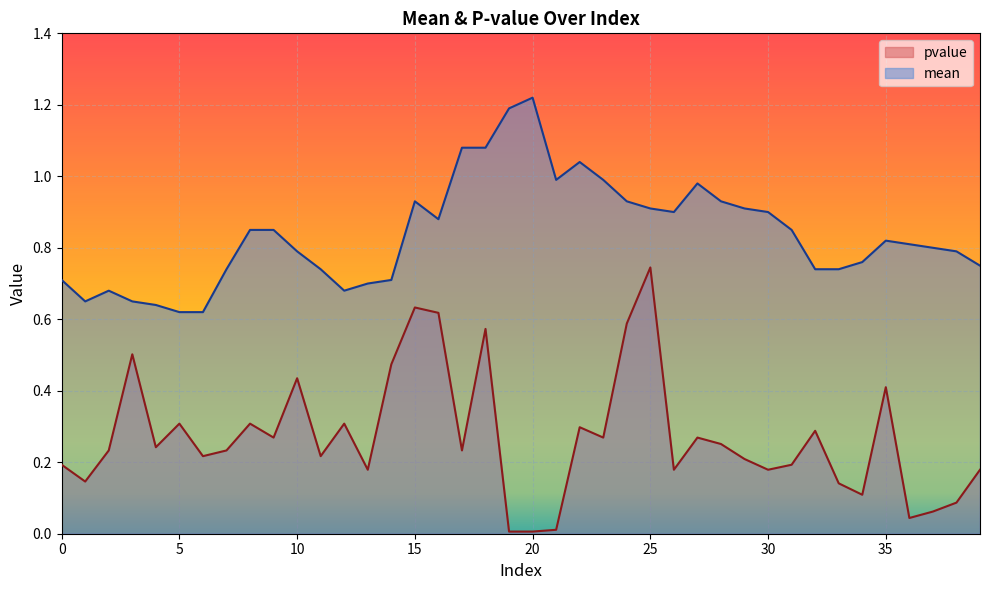

True or false: mean and pvalue cross at least once.

False